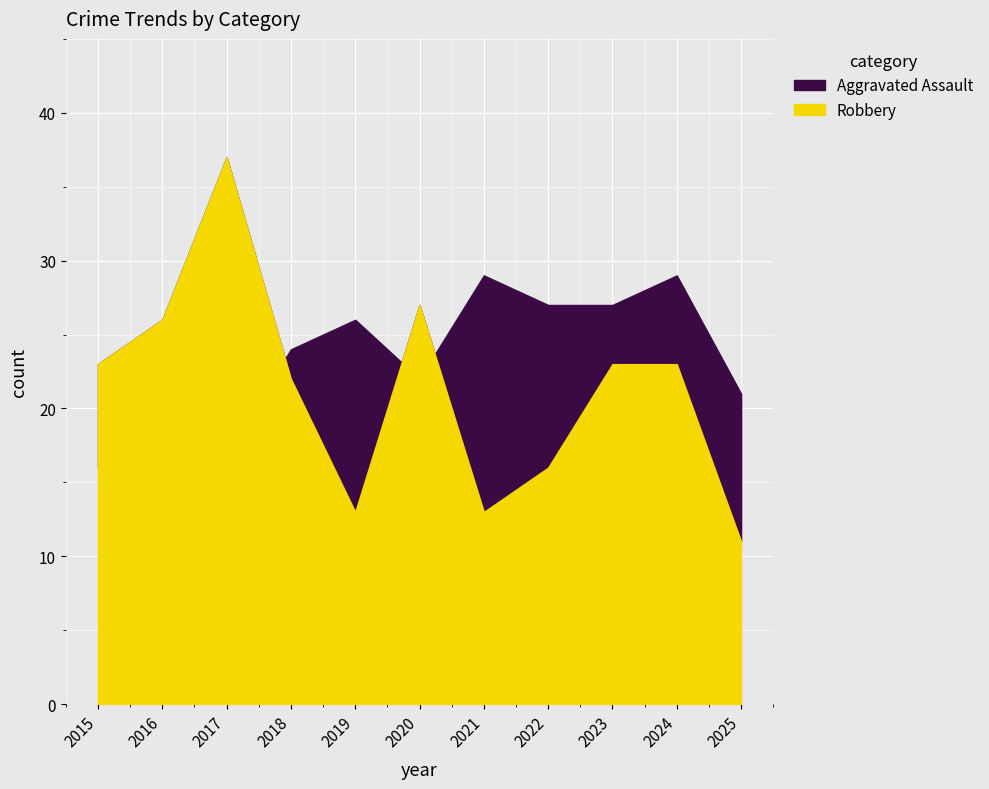

How many values in the Aggravated Assault series exceed 24?

5